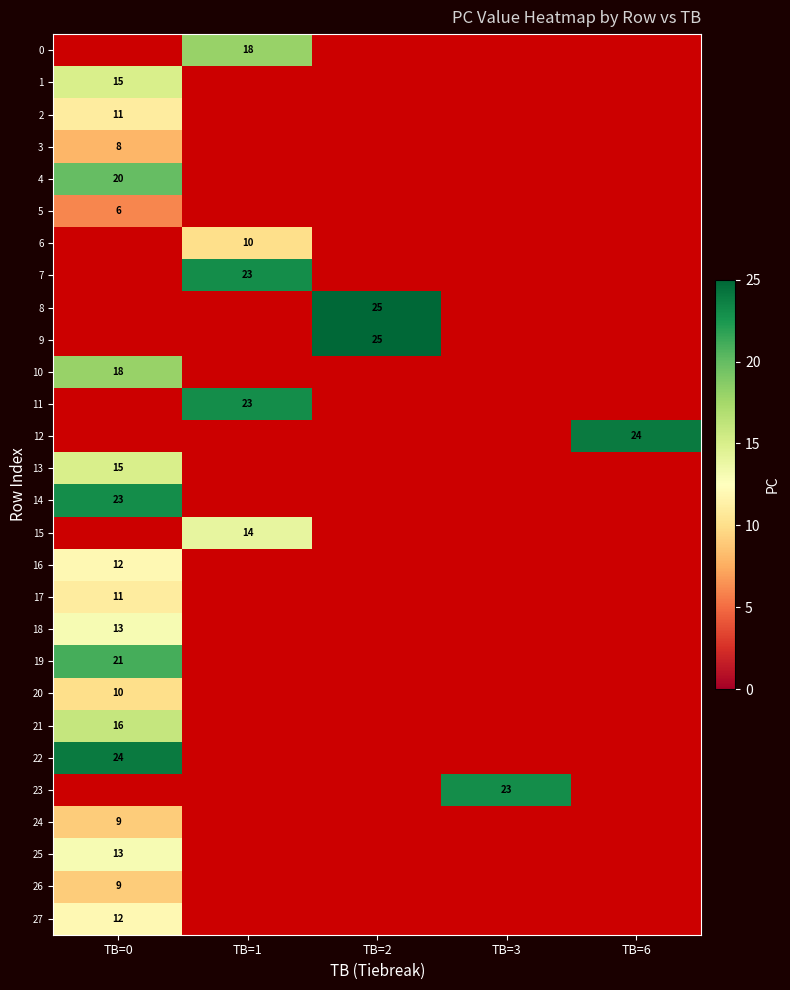

Is it true that 18 equals 13 at TB=0?

True